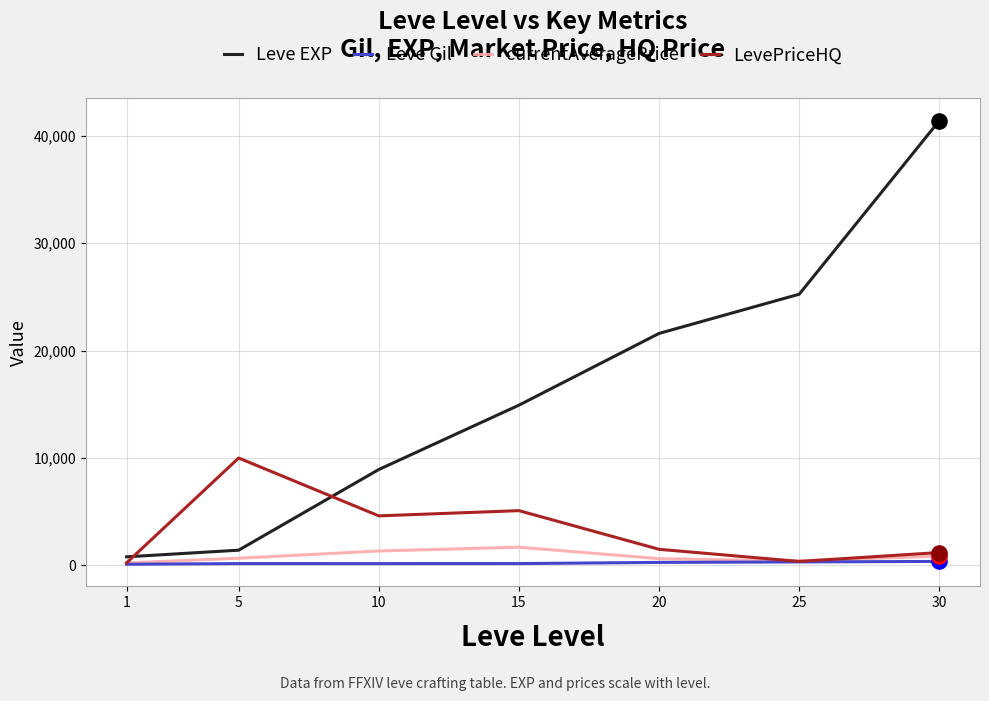

Which series has the largest total across all categories?

Leve EXP